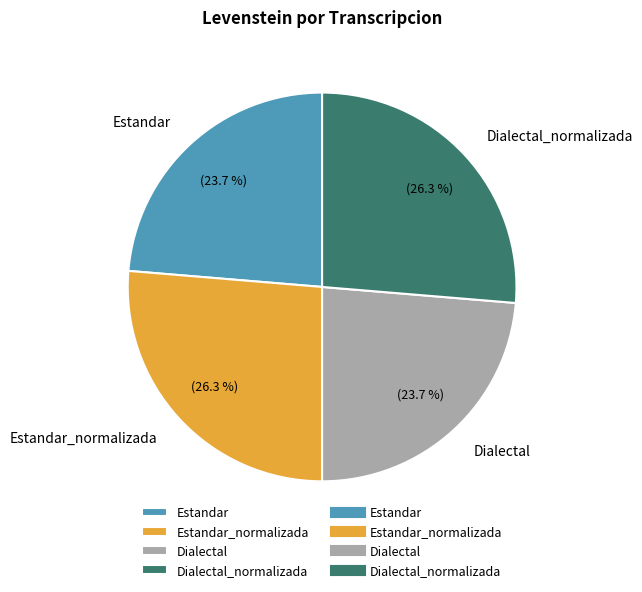

Combined, what portion of the pie is Estandar_normalizada and Dialectal_normalizada?

52.6%